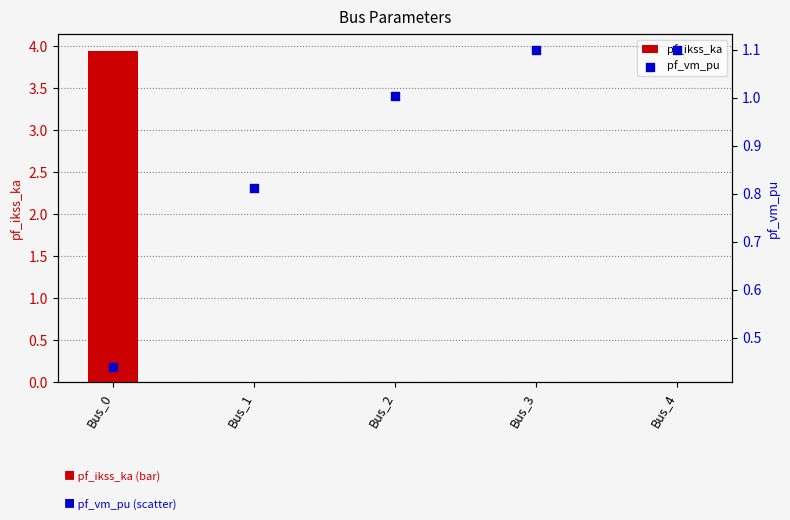

Which series has the largest total across all categories?

pf_vm_pu